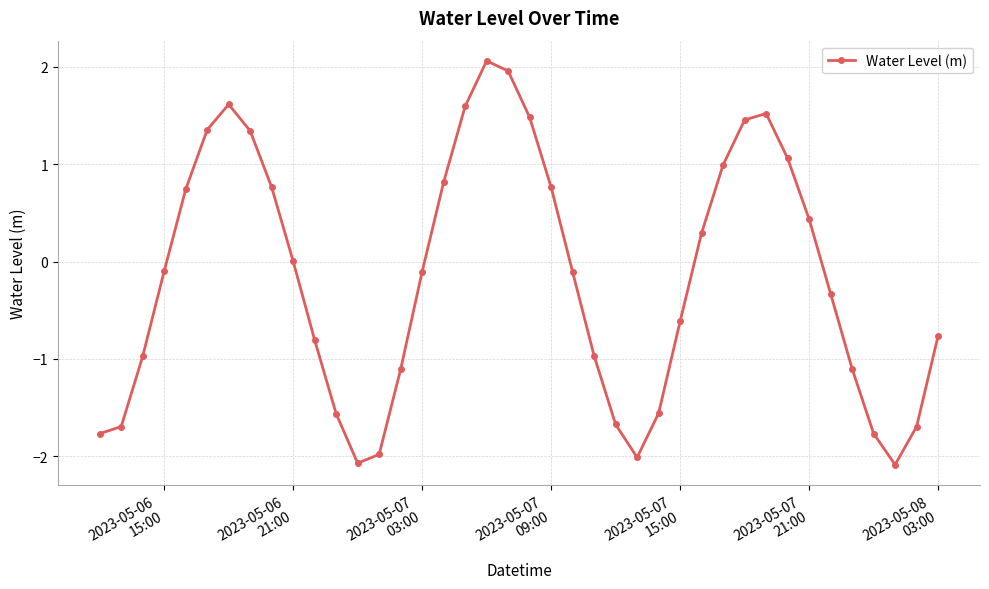

What is the difference between the maximum and minimum values?

4.1